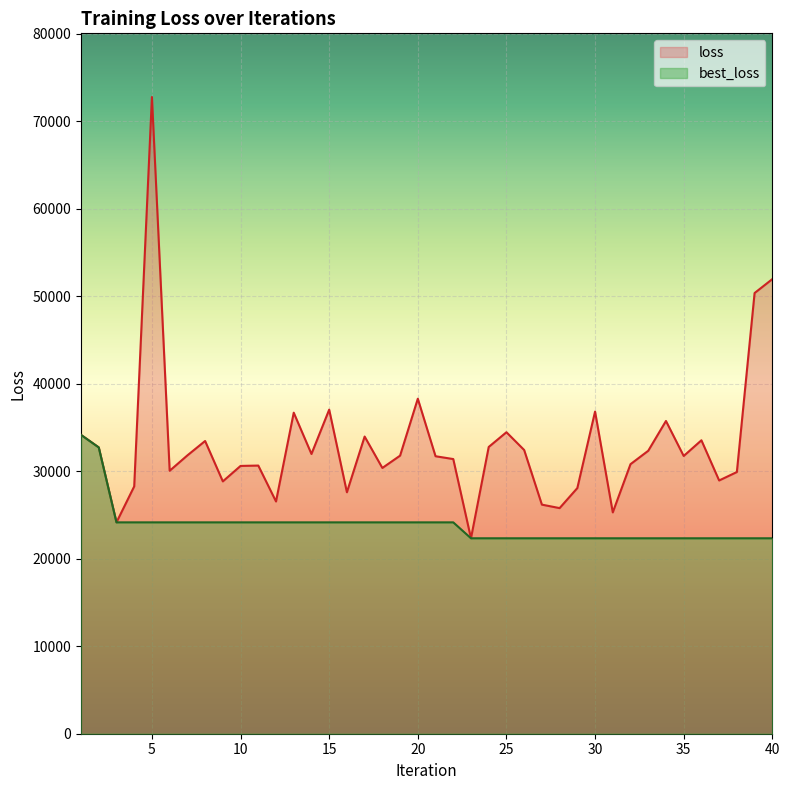

What is the difference between the highest and lowest values at 31?

2958.9